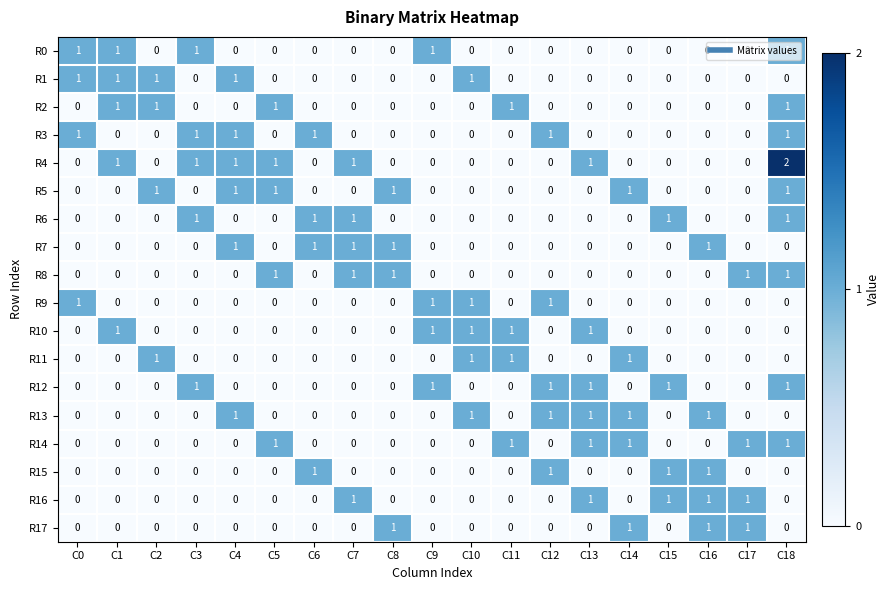

What is the sum of all R13 values?

6